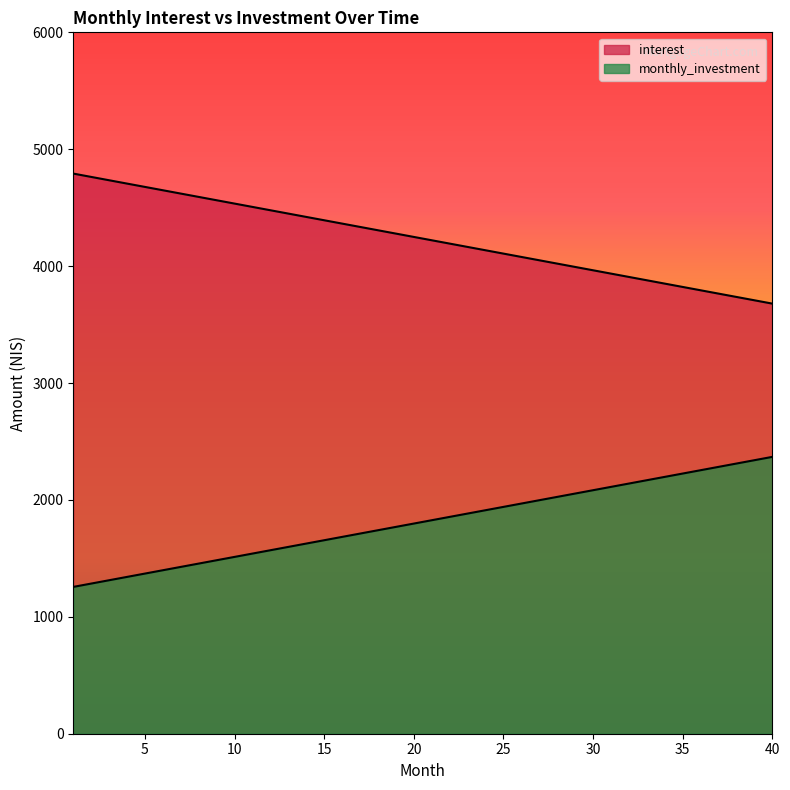

The interest series shows 4763.1 at 2. True or false?

True